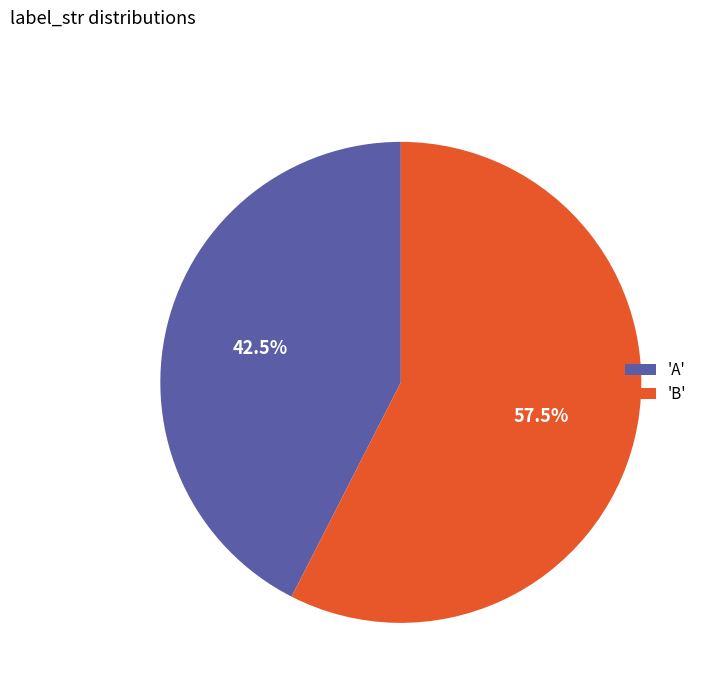

Approximately how many times larger is the value at 'A' compared to 'B'?

0.7